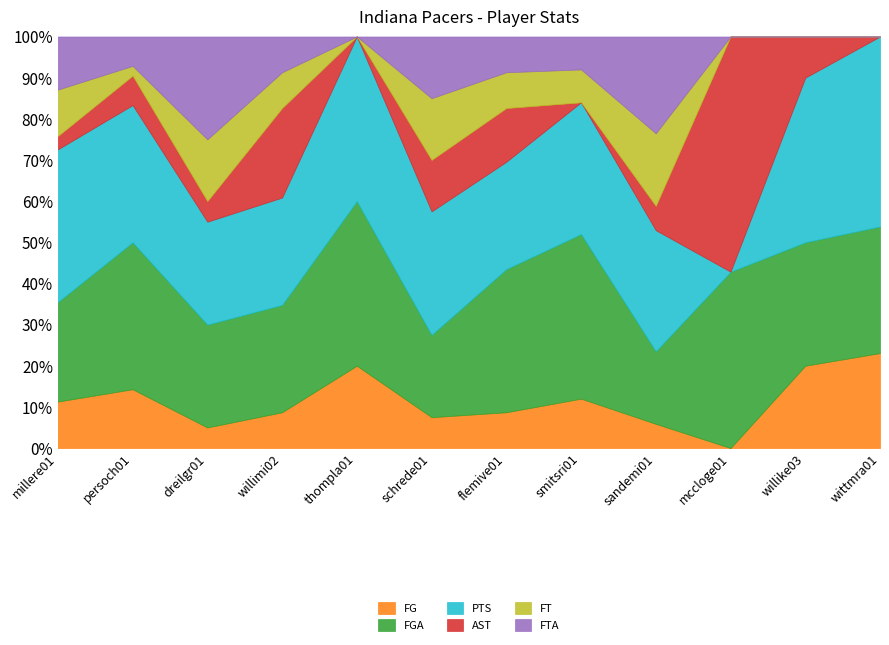

What is the label of the 1st point from the left?

millere01